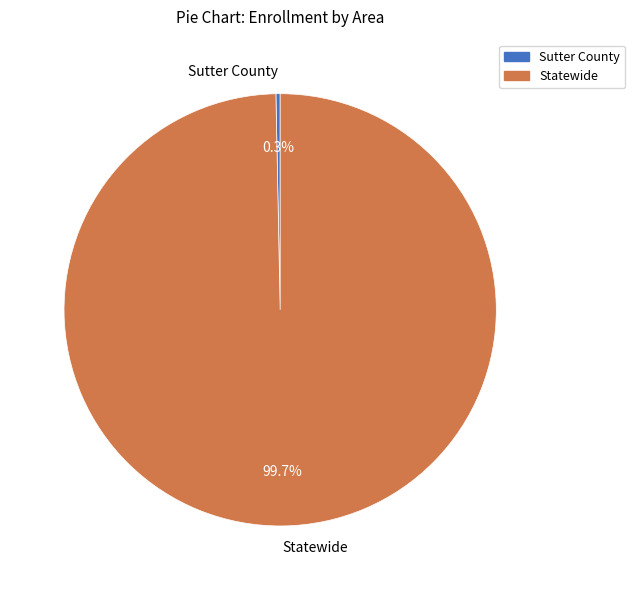

Which has a higher value, Statewide or Sutter County?

Statewide